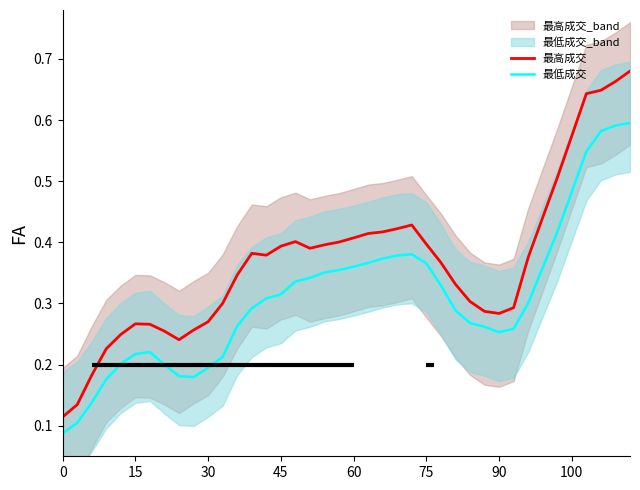

True or false: 最高成交 and 最低成交 intersect in this chart.

False